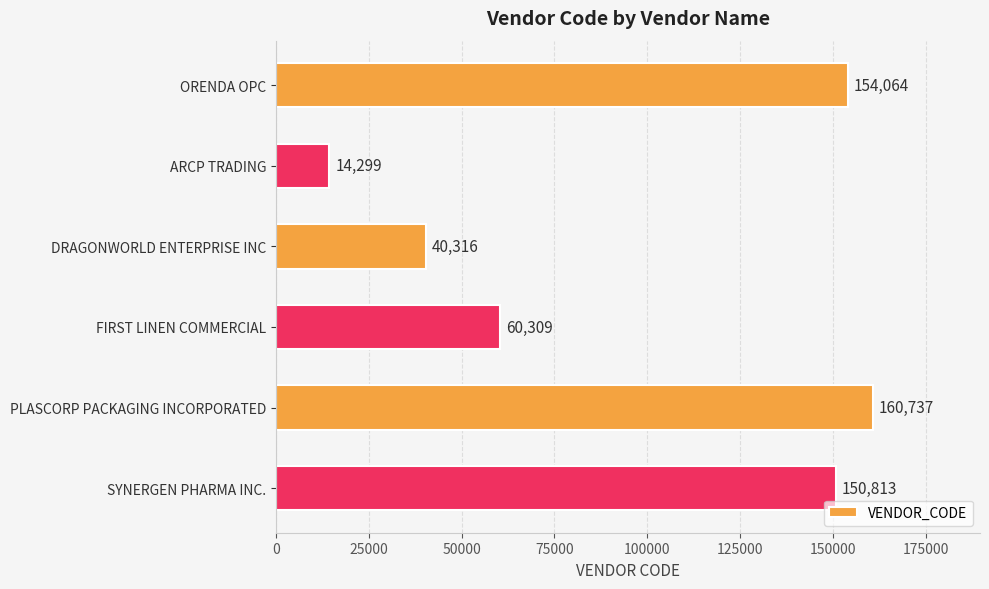

How many bars are there in total?

6